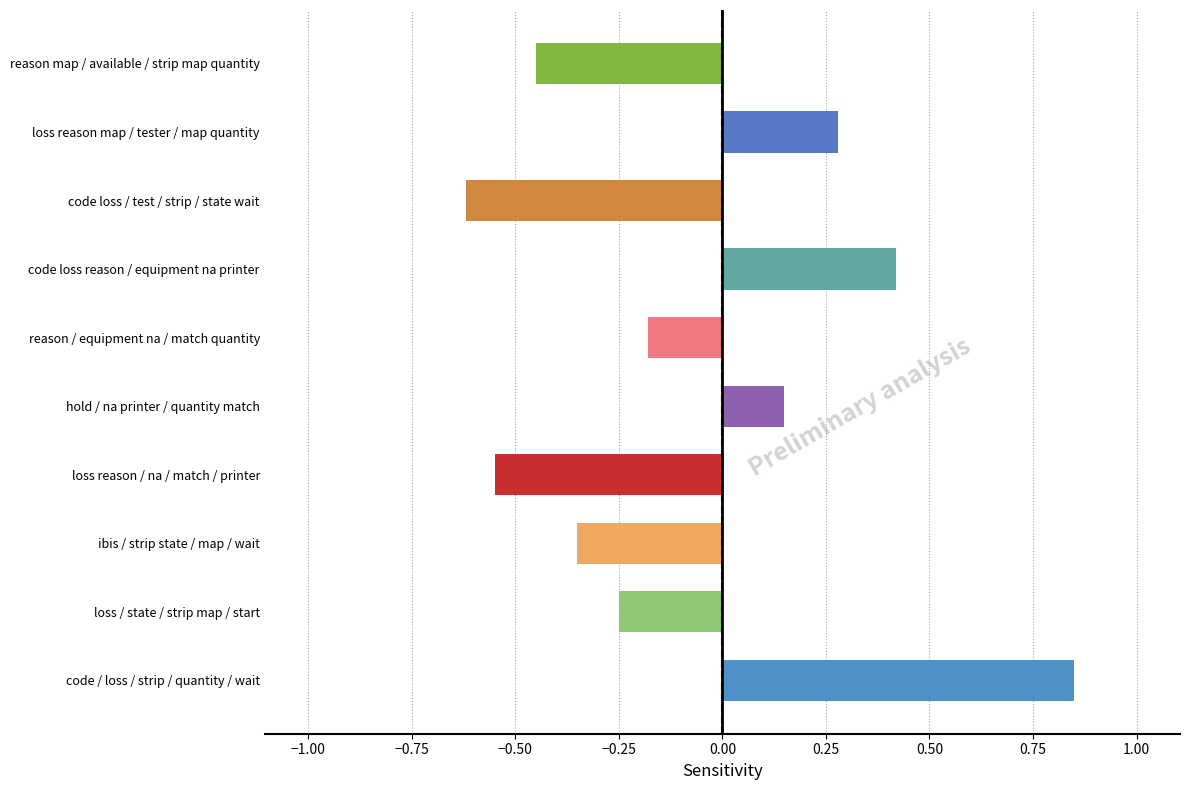

The value at loss reason-na-match-printer is -0.6. True or false?

True